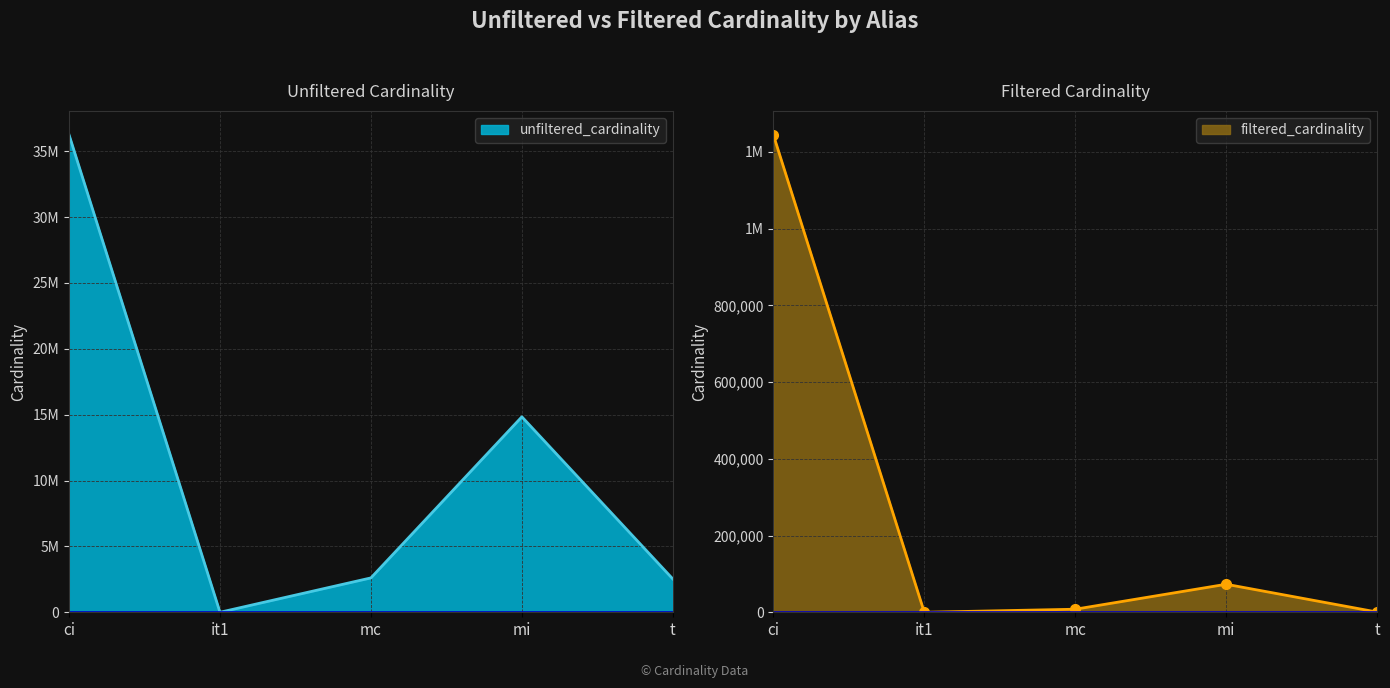

Which series has the widest spread of values?

unfiltered_cardinality